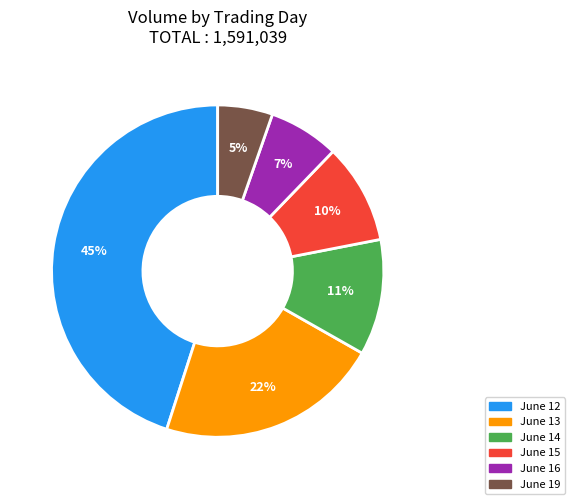

Do June 14 and June 15 together represent more than half of the pie?

No